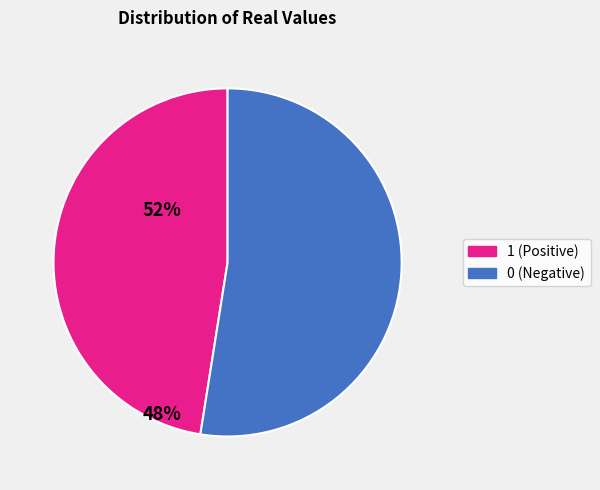

Rank the categories by value from lowest to highest.

1, 0